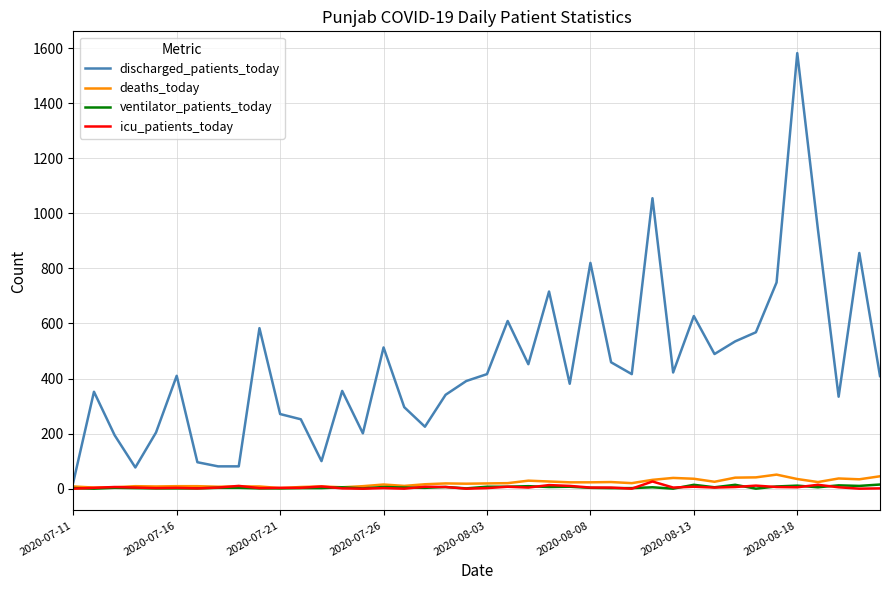

What is the maximum value shown in the chart?

1582